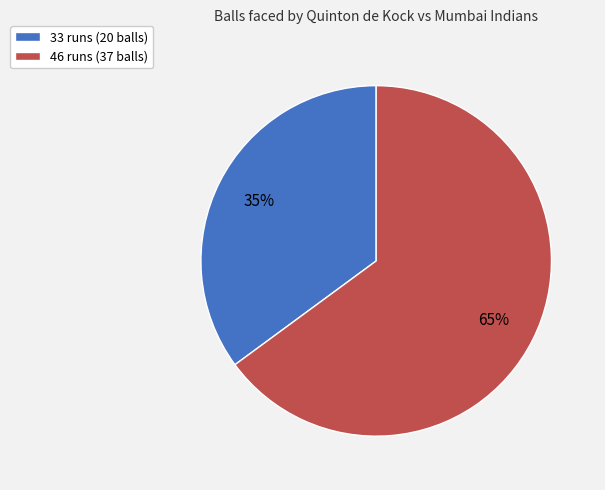

What is the largest slice in the pie chart?

46 runs (37 balls)